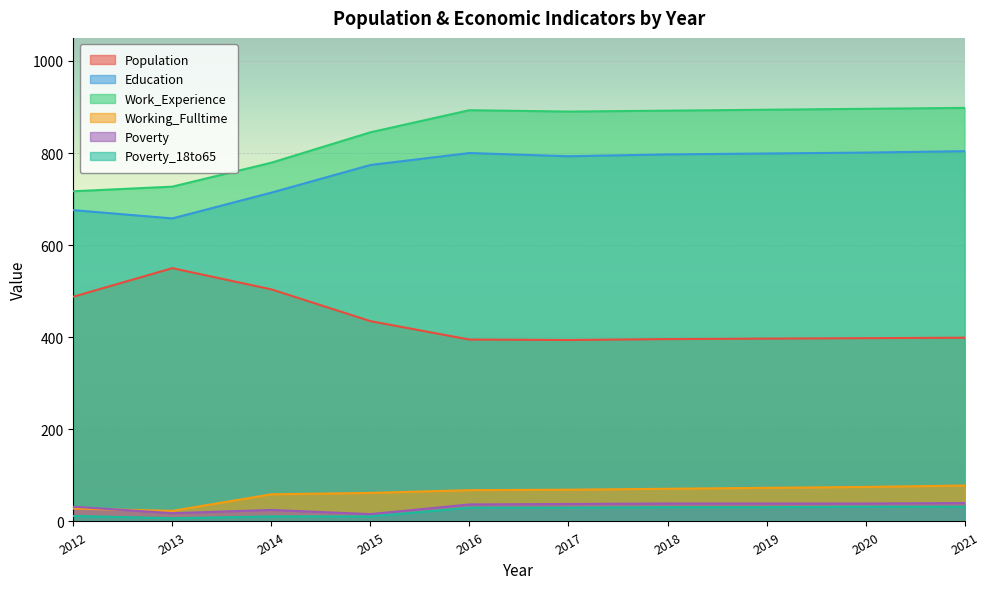

What is the approximate value of Work_Experience at 2012, to the nearest 50?

700